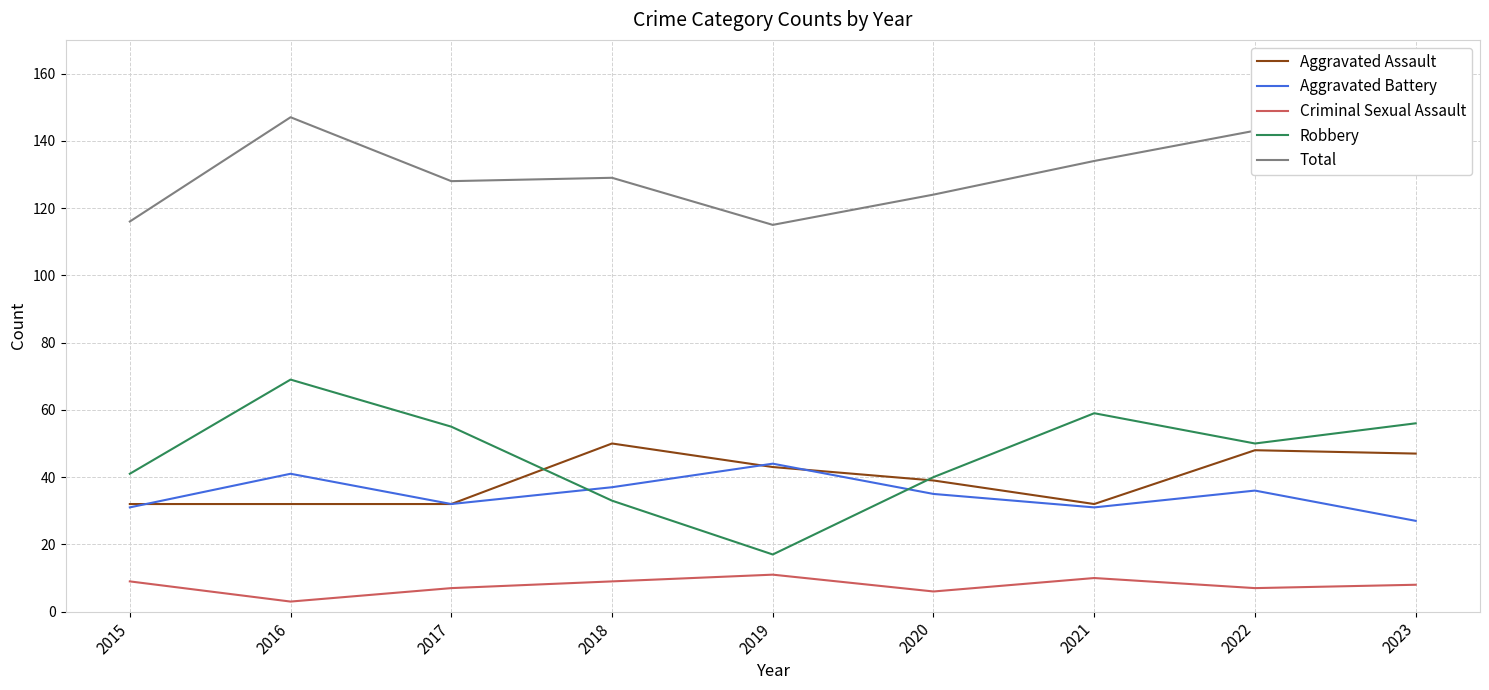

The value of Robbery at 2022 is 50. True or false?

True